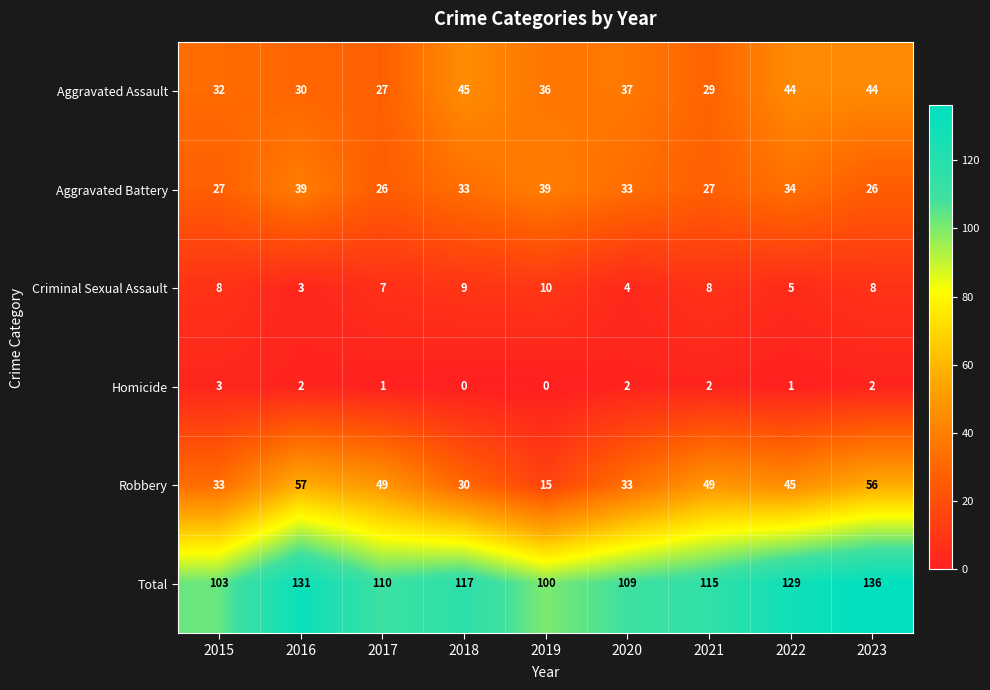

At how many categories does at least one series exceed 81?

9